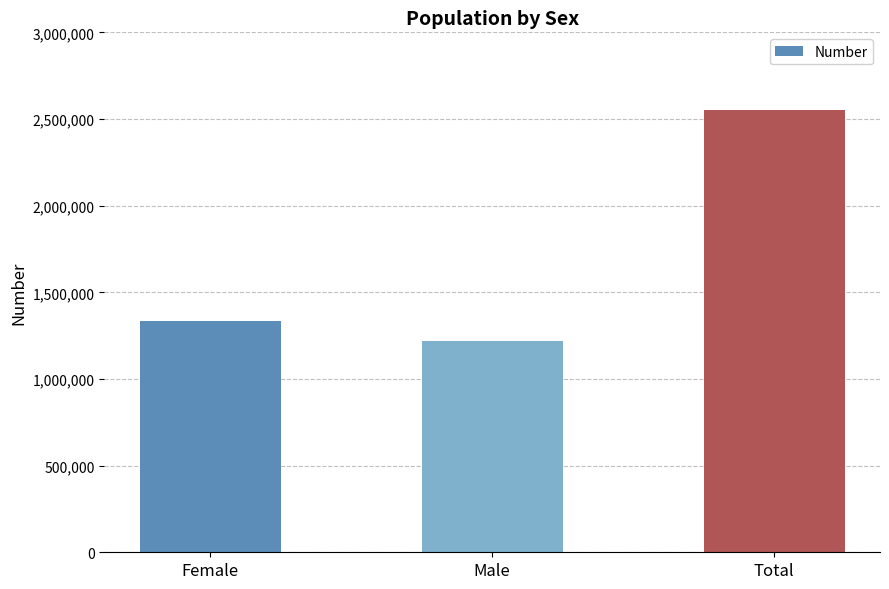

What is the label of the 2nd bar from the right?

Male